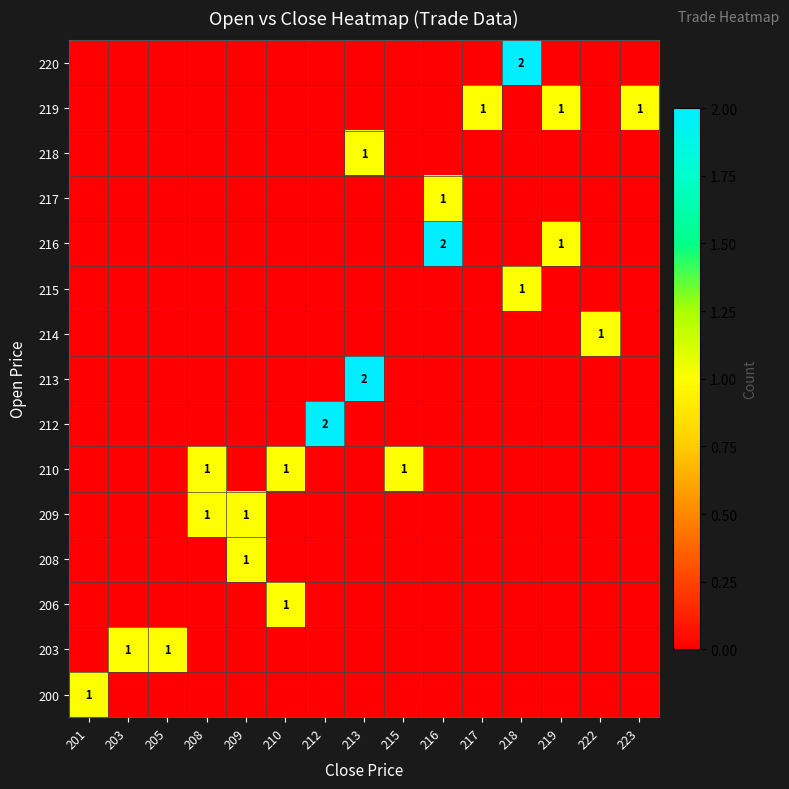

The 215 series shows 1 at 218. True or false?

True